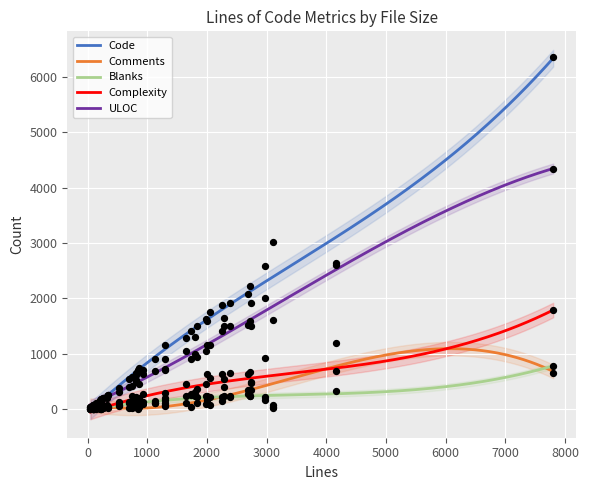

Which series has the widest spread of Y values?

Code